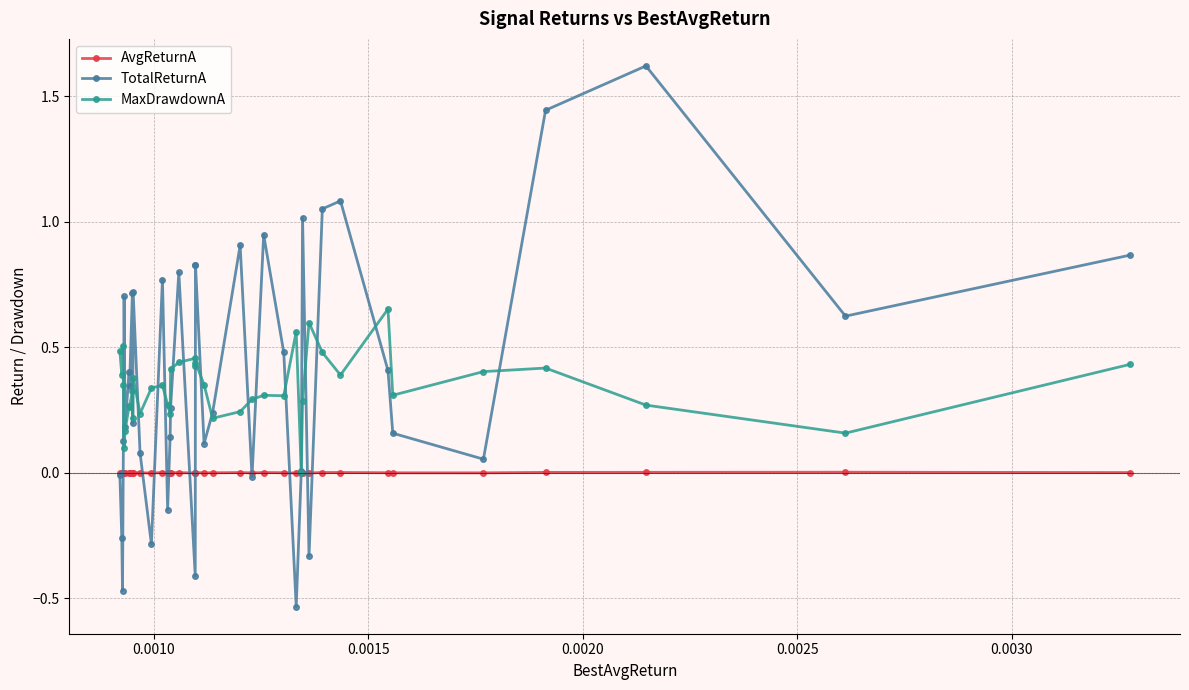

Which series has the largest range (max minus min)?

TotalReturnA